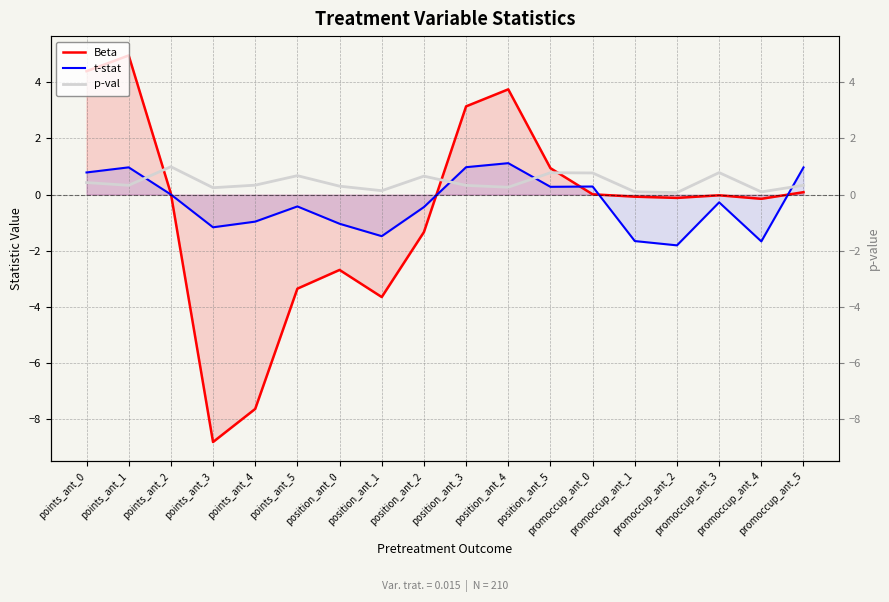

How many values in Beta are above zero?

8